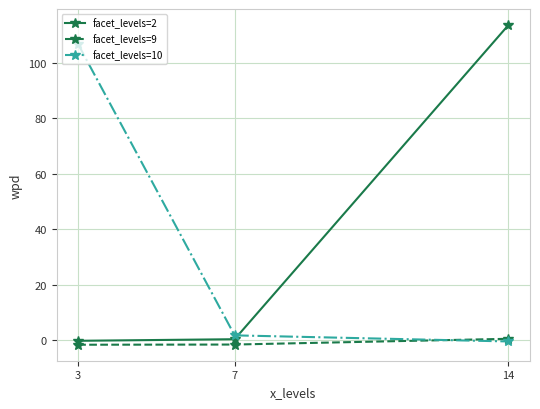

Which series changed the most between 3 and 14?

facet_levels=2